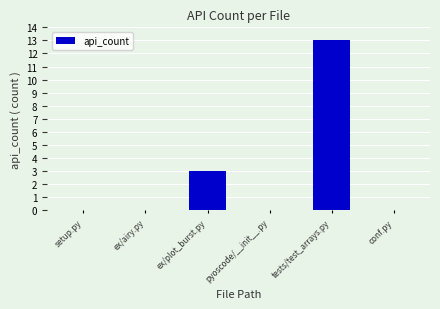

The chart shows a value of -5 at conf.py. True or false?

False